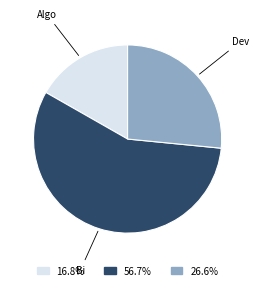

Rank the categories by value from lowest to highest.

Algo, Dev, Bi